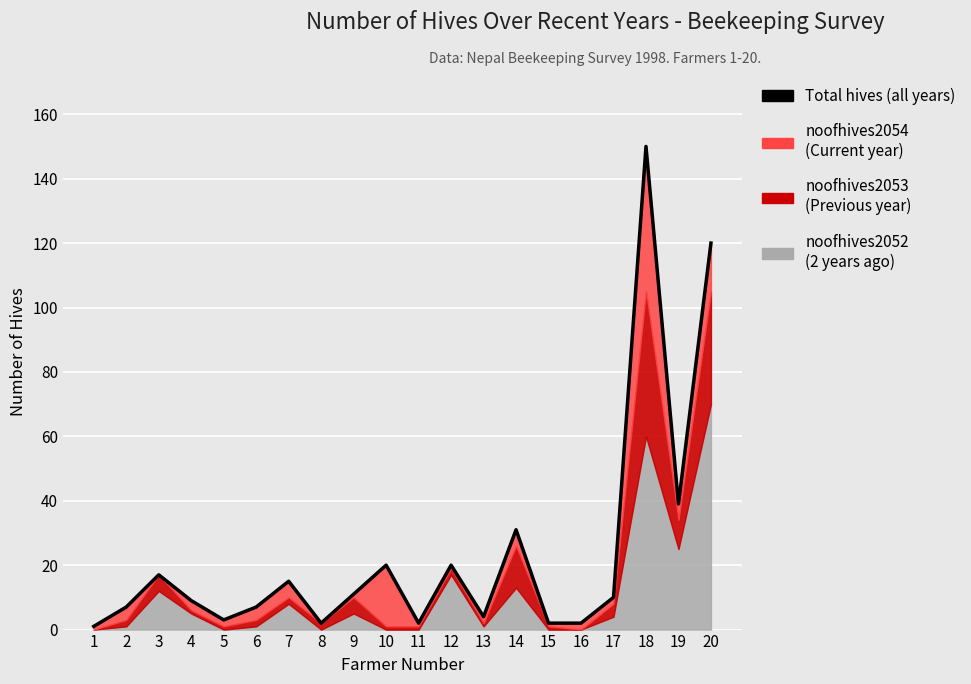

What is the smallest value displayed?

1